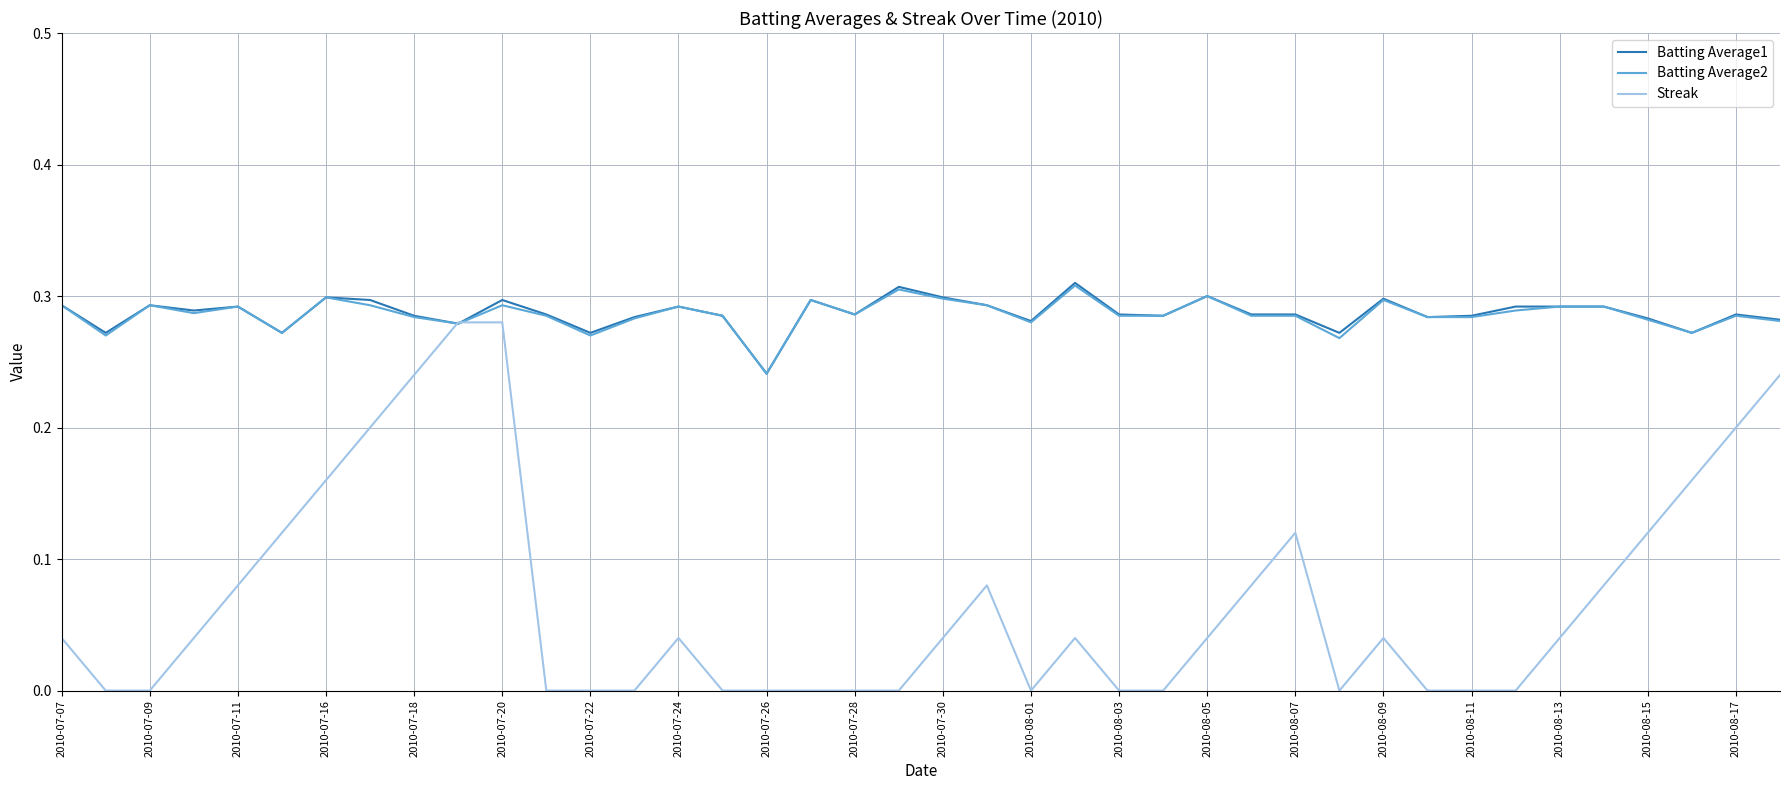

Does the chart have visible grid lines?

Yes